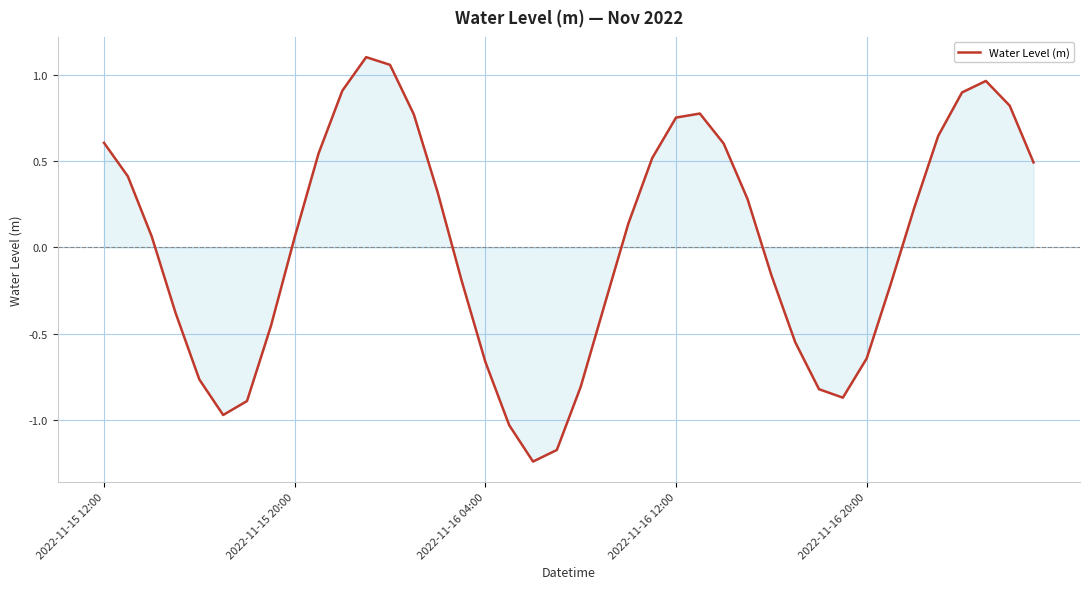

What is the difference between the maximum and minimum values?

2.3